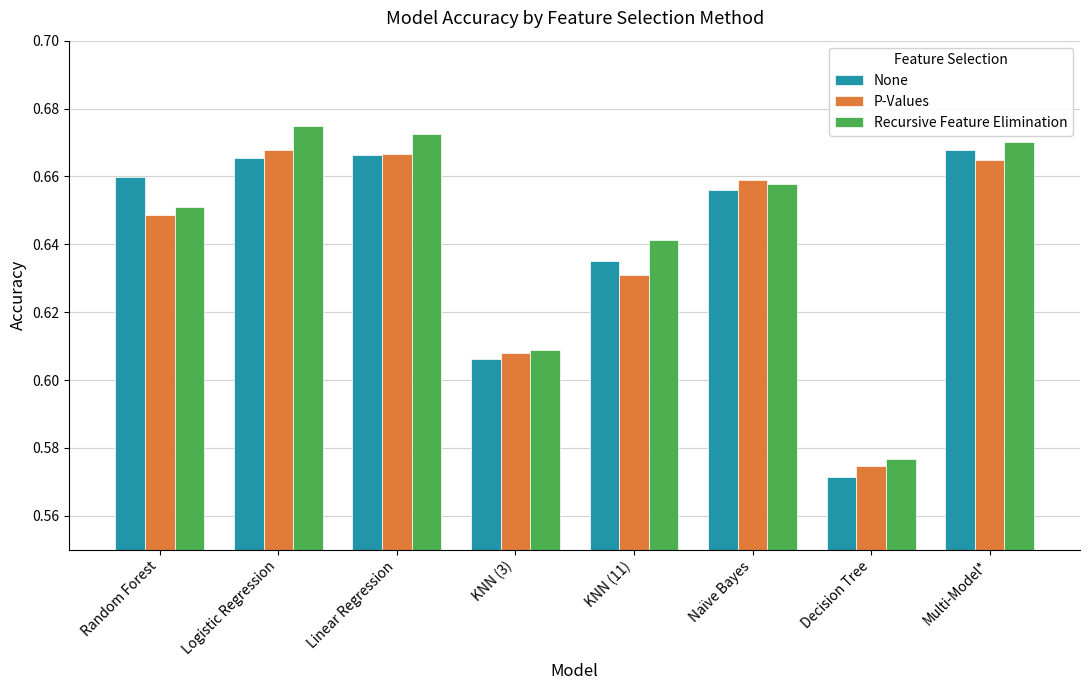

Which category has the lowest value across all series?

Decision Tree